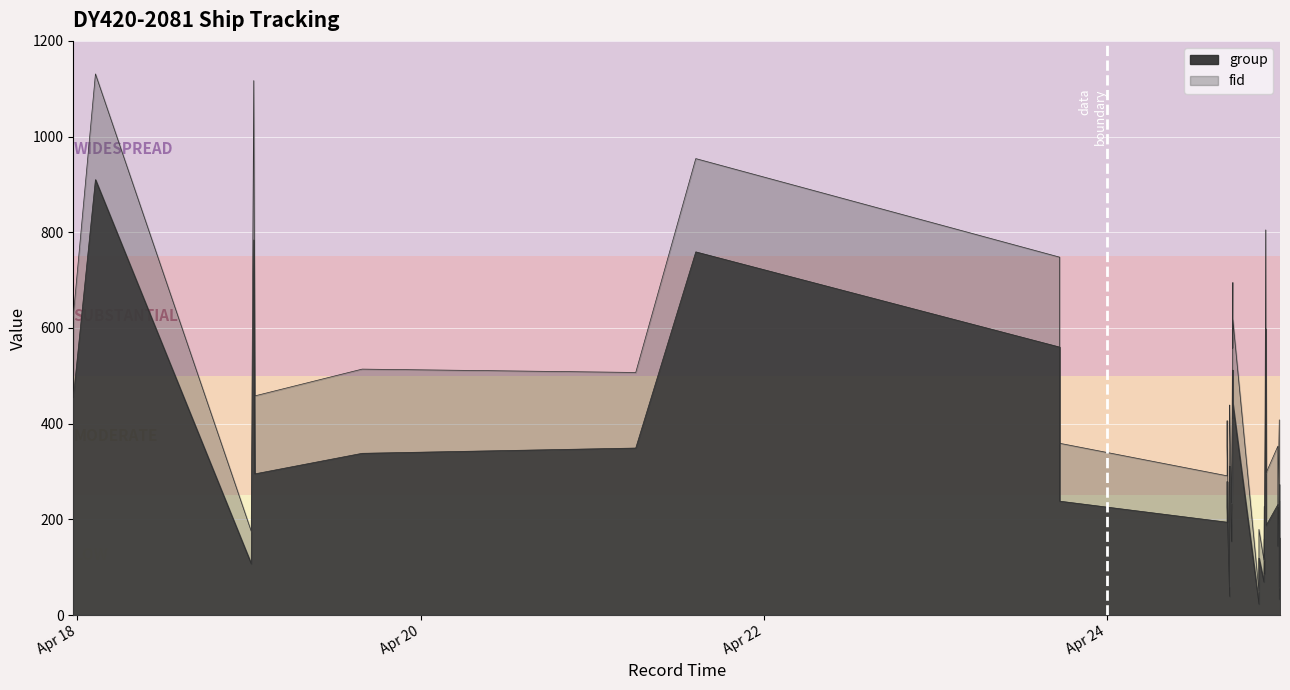

What are all the series names shown in the legend?

group, fid